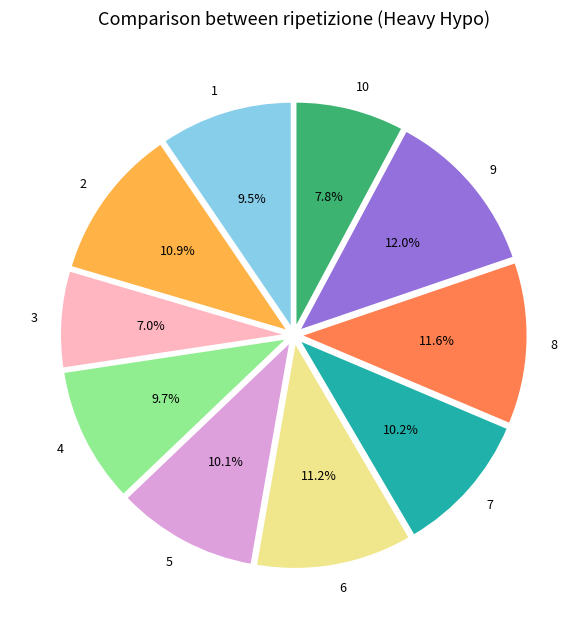

Count the number of slices in the pie.

10